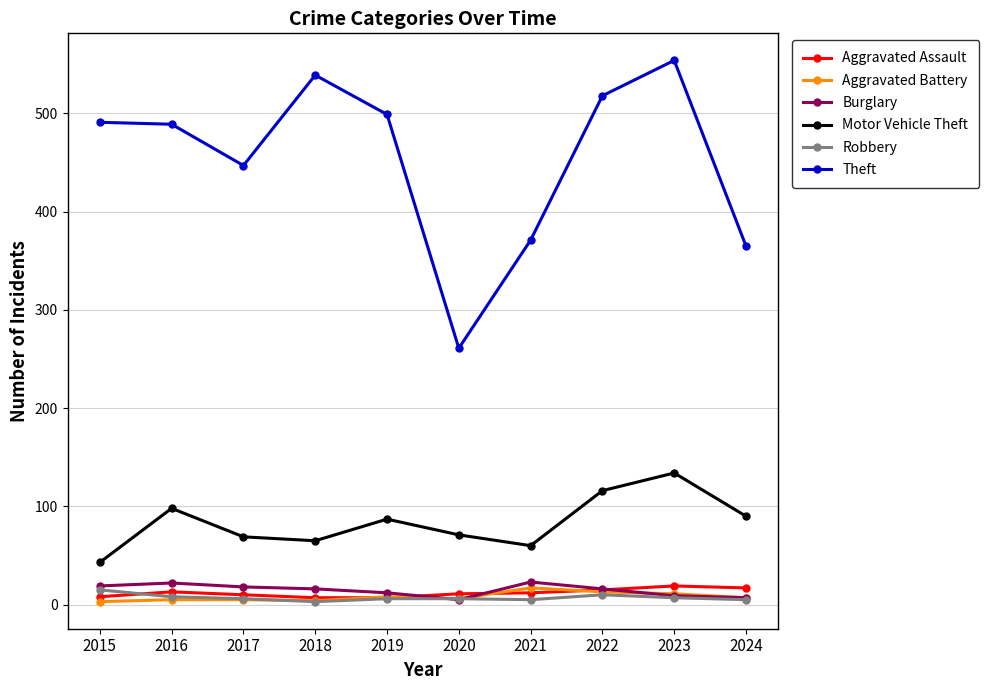

At which category is the sum across all series the highest?

2023